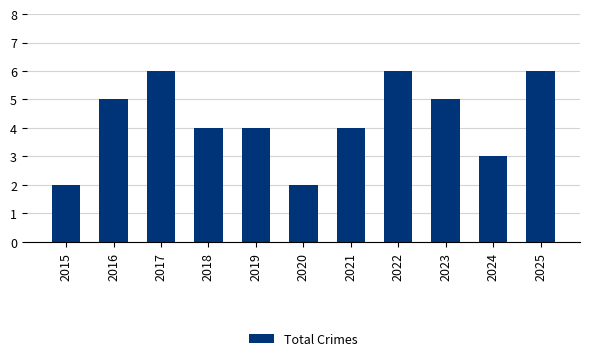

What is the value of the 5th bar from the left?

4